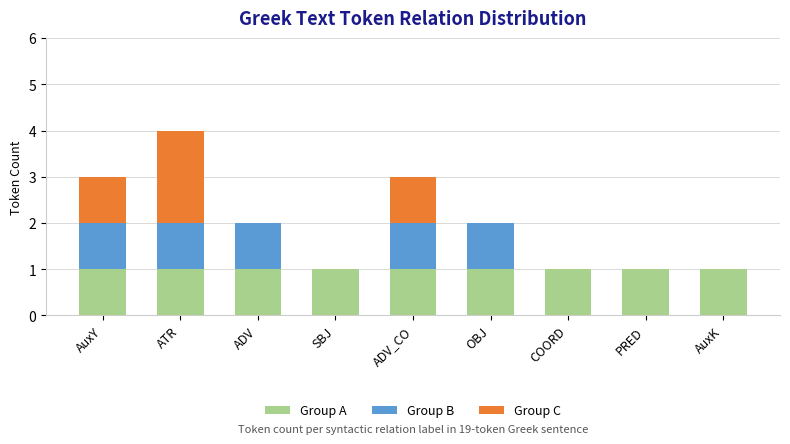

Does the chart contain stacked bars?

Yes